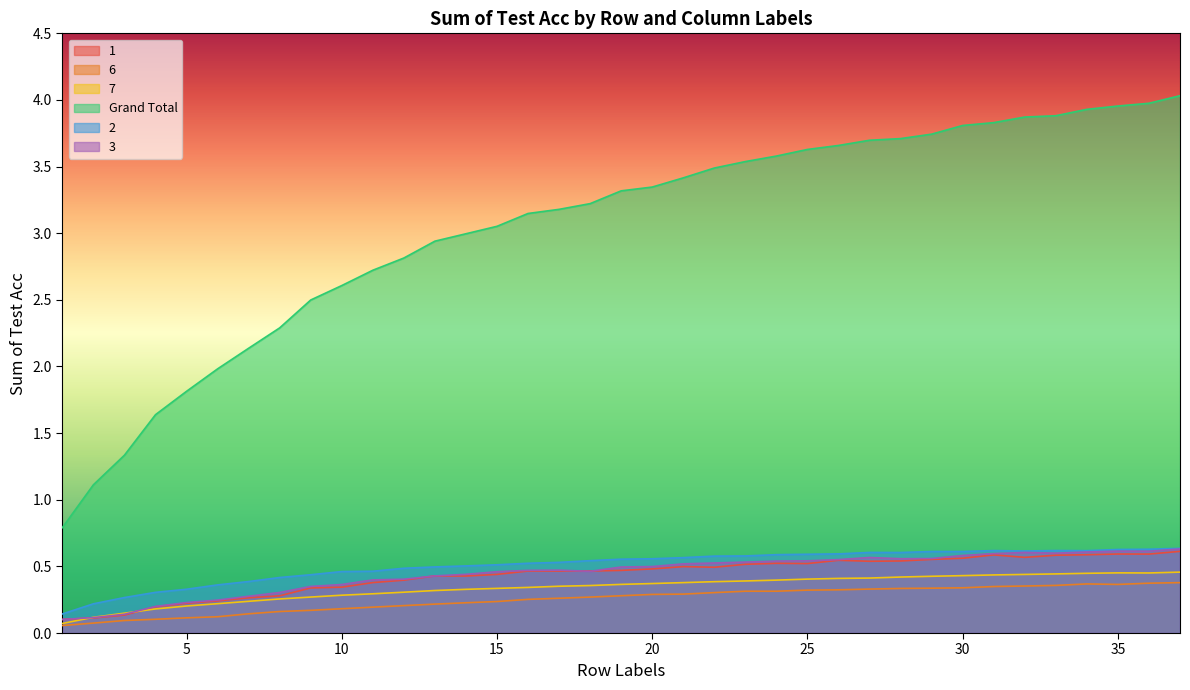

How many lines are shown in the chart?

6